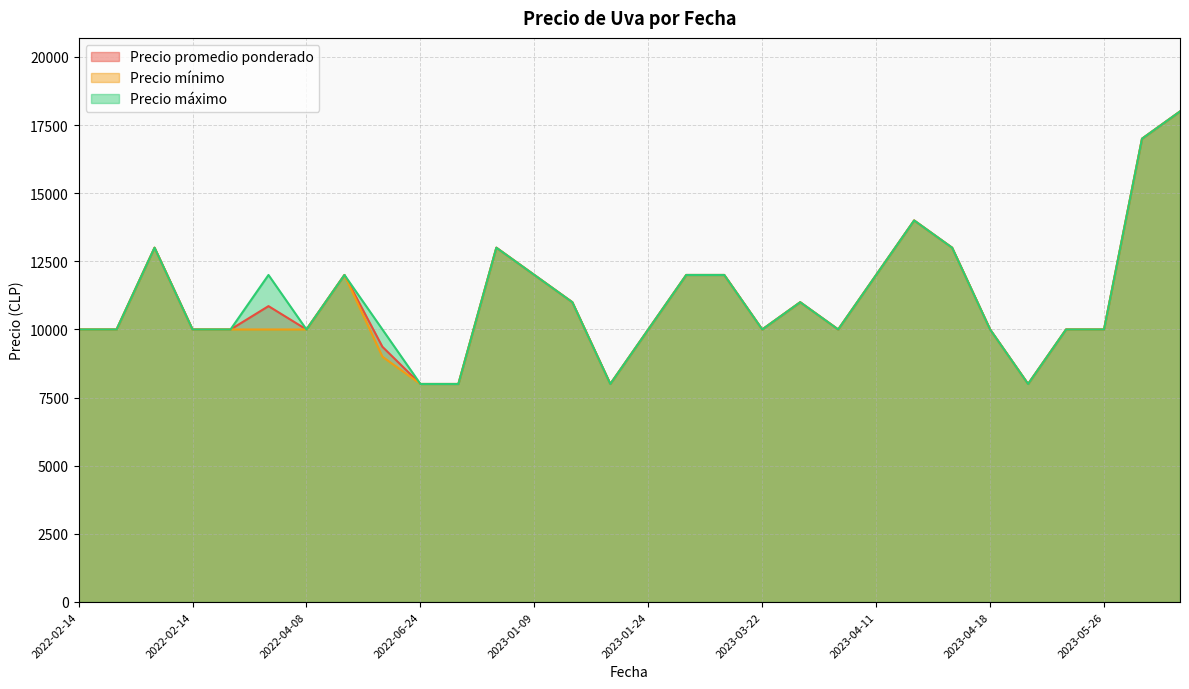

Which series has the widest spread of values?

Precio promedio ponderado